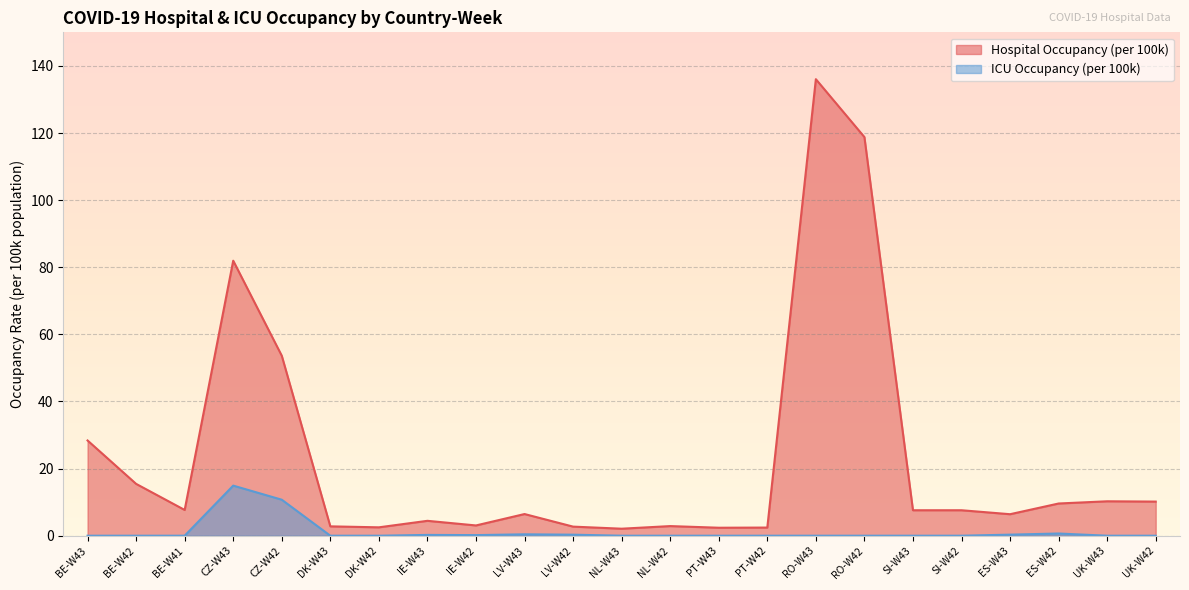

How many lines are shown in the chart?

2